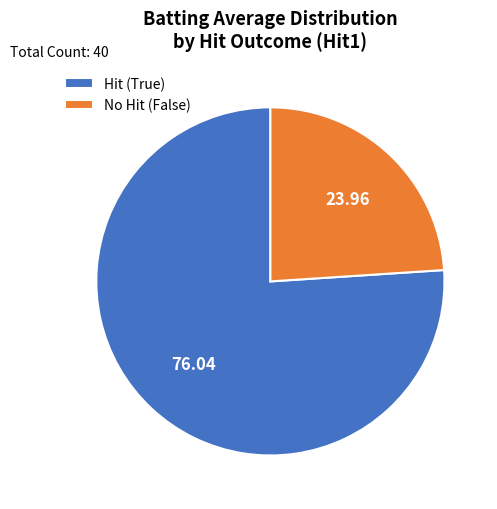

Rank the categories by value from highest to lowest.

Hit (True), No Hit (False)